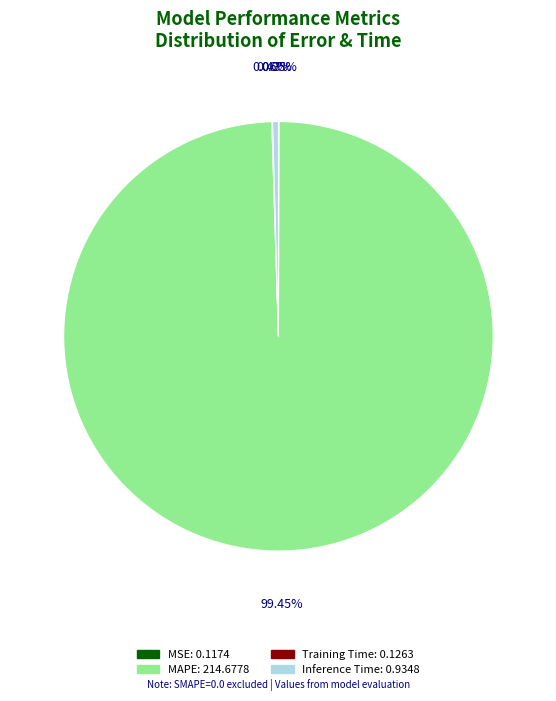

To the nearest percent, what percentage of the pie is MAPE?

99%